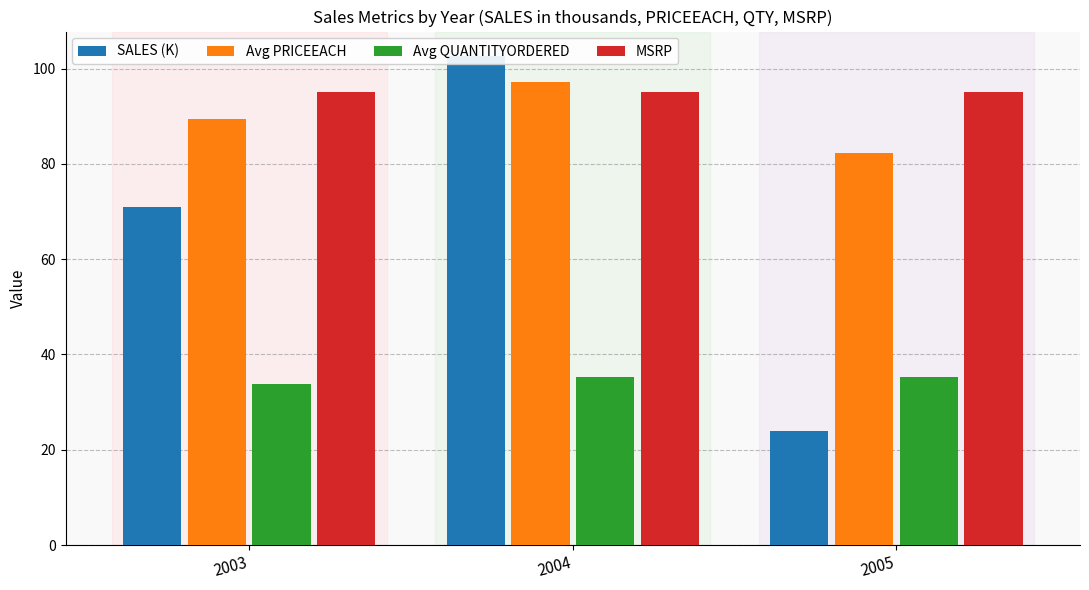

Which label corresponds to the largest value in the chart?

2004